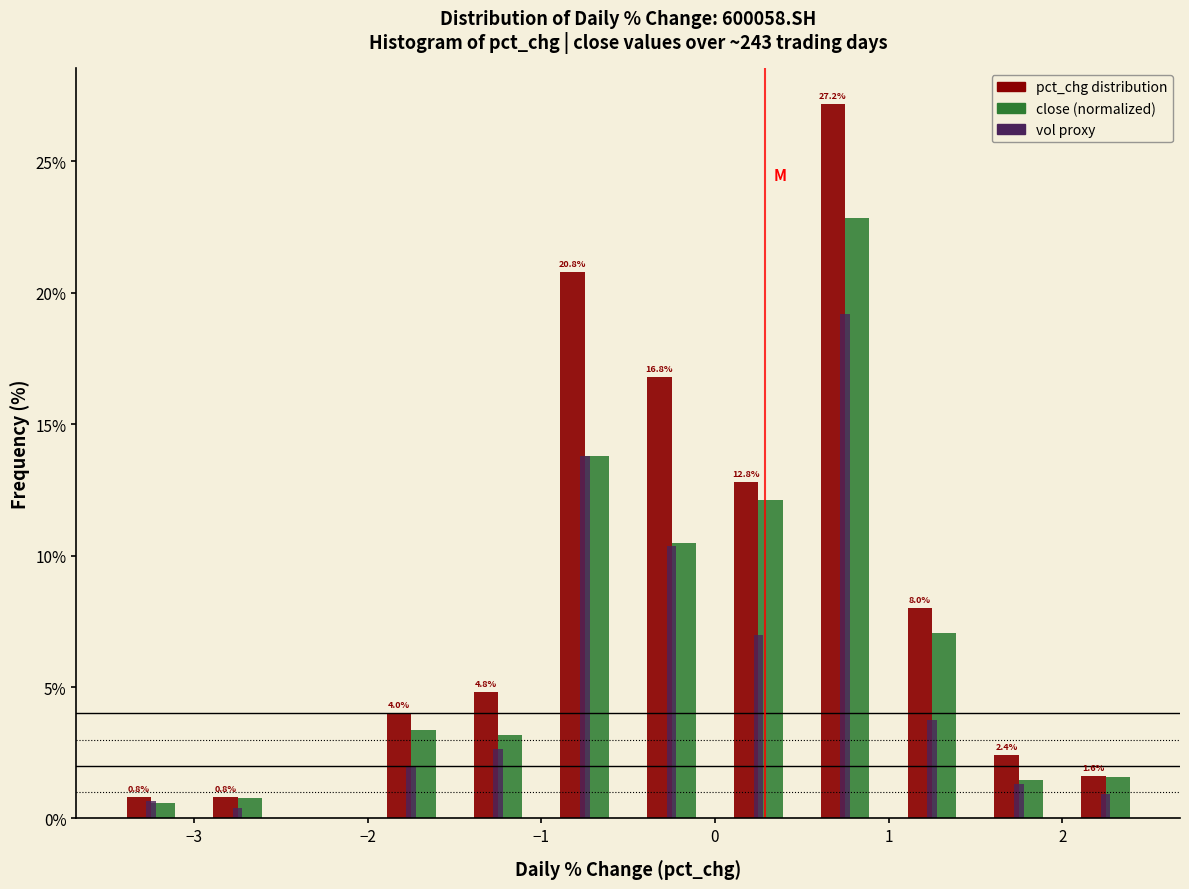

In the vol proxy series, which range on the x-axis has the tallest bar?

0.5 to 1.0